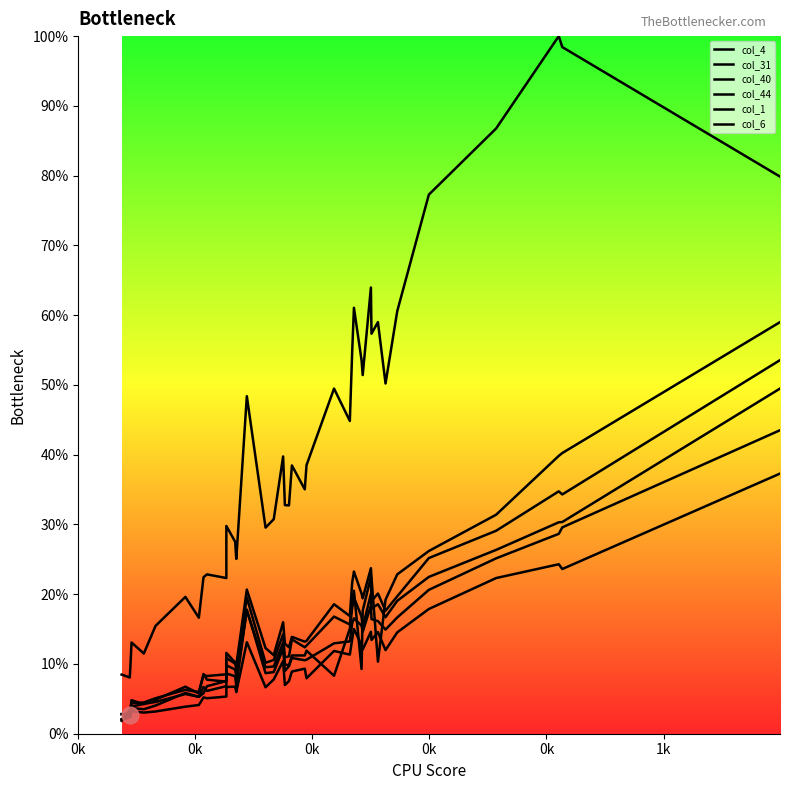

What is the value of the col_6 point at the 33rd from the left?

20.1